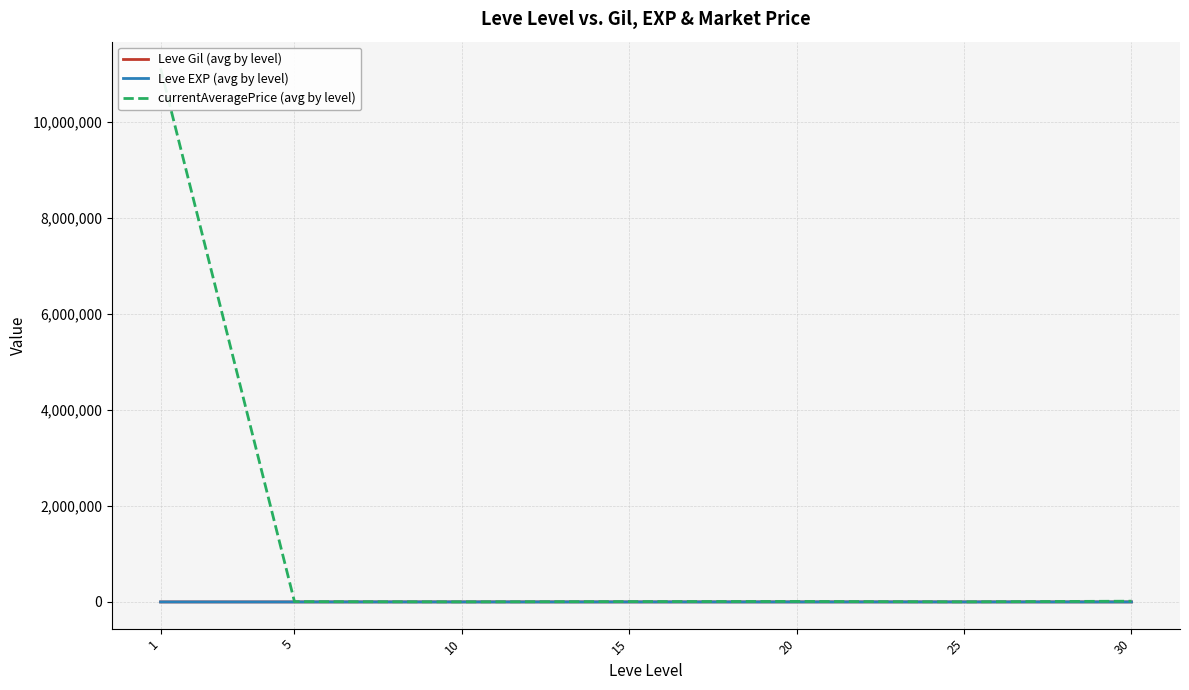

True or false: Leve EXP (avg by level) and currentAveragePrice (avg by level) cross at least once.

False